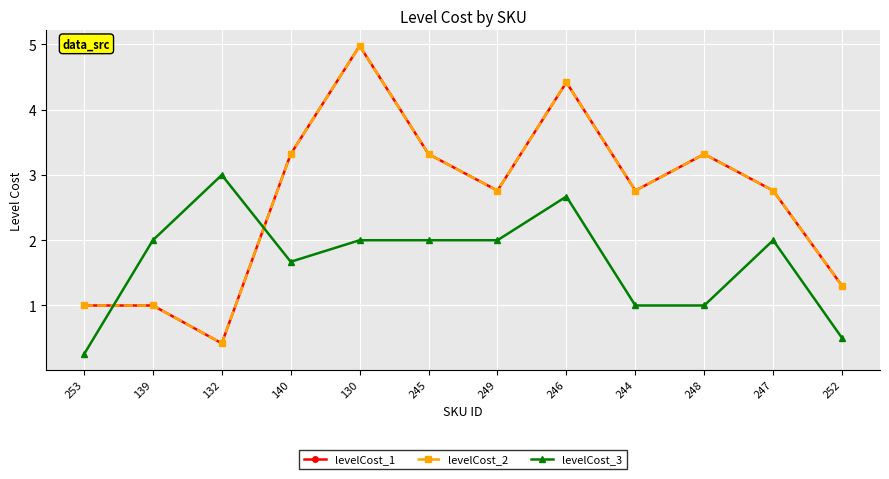

Is this an area chart (filled region under the line)?

No